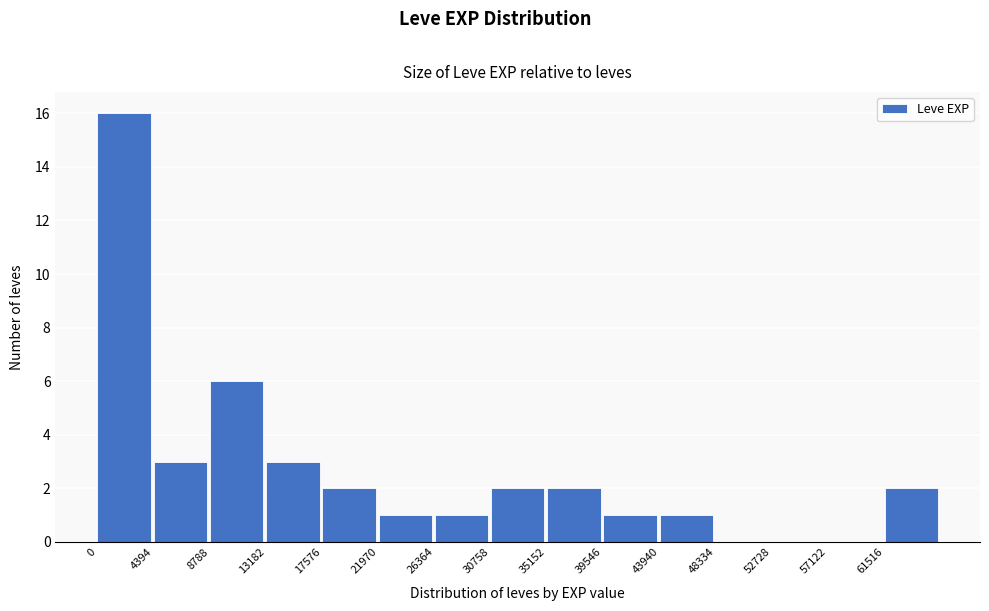

How tall is the bar that spans 13000 to 17500 on the x-axis? Neither the bar edges nor the heights are printed on the chart, so give them approximately, as read against the axes.

3